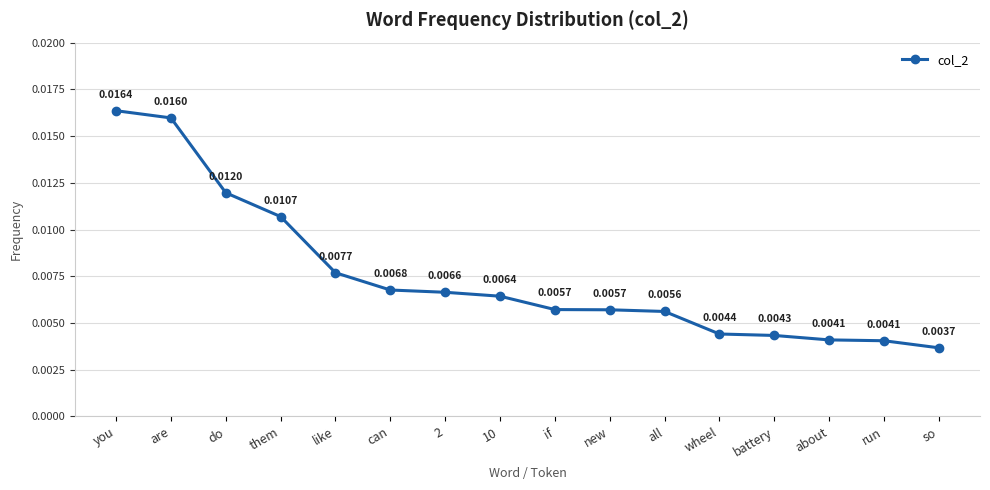

Where is the data nearest to the value 0?

so